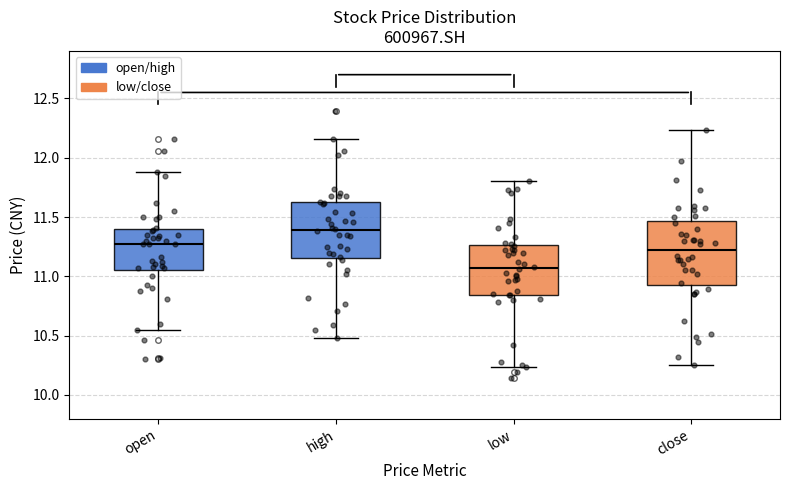

Reading left to right, read every box against the y-axis: the position of its median line, the range the box covers, and the ends of its whiskers. The values are not printed on the chart, so give them approximately, as read against the axis.

open: median 11.25, box 11.05 to 11.40, whiskers 10.55 to 11.90
high: median 11.40, box 11.15 to 11.60, whiskers 10.50 to 12.15
low: median 11.05, box 10.85 to 11.25, whiskers 10.25 to 11.80
close: median 11.20, box 10.95 to 11.45, whiskers 10.25 to 12.25